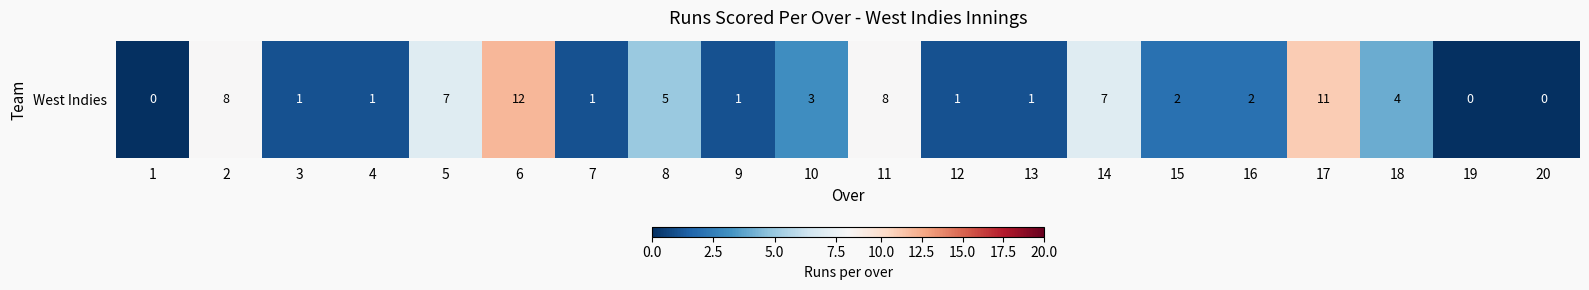

Count the number of data series in this chart.

1